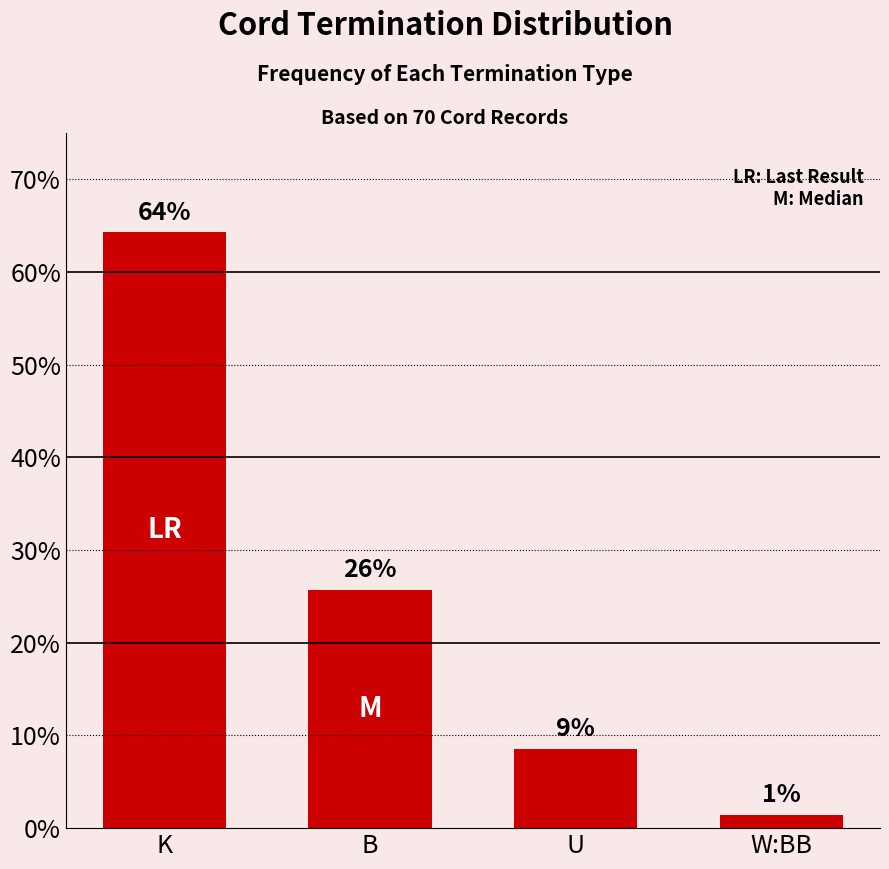

Is it true that the value at K is 0.6?

True